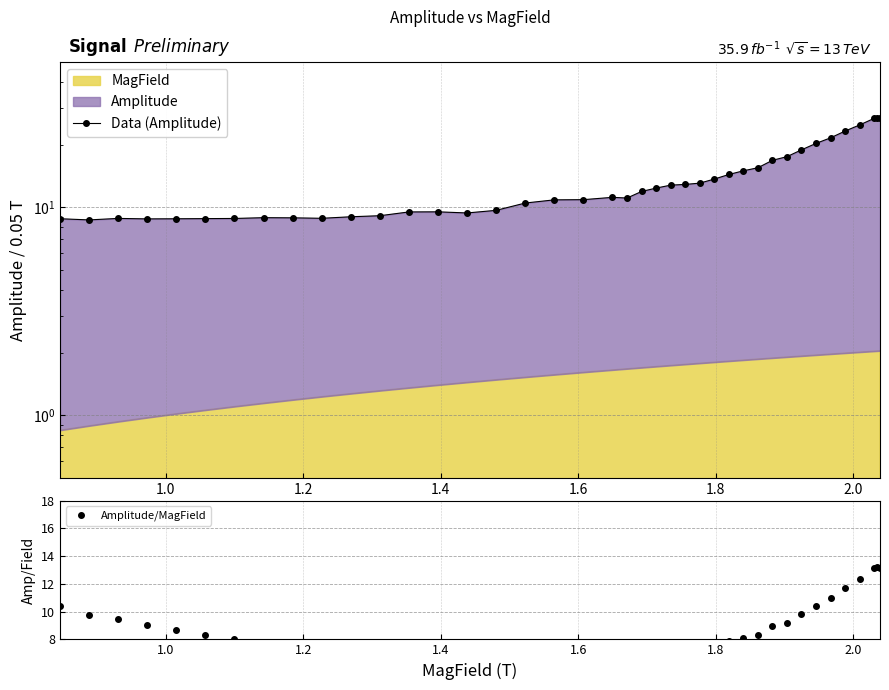

Which series has the largest range (max minus min)?

Data (Amplitude)